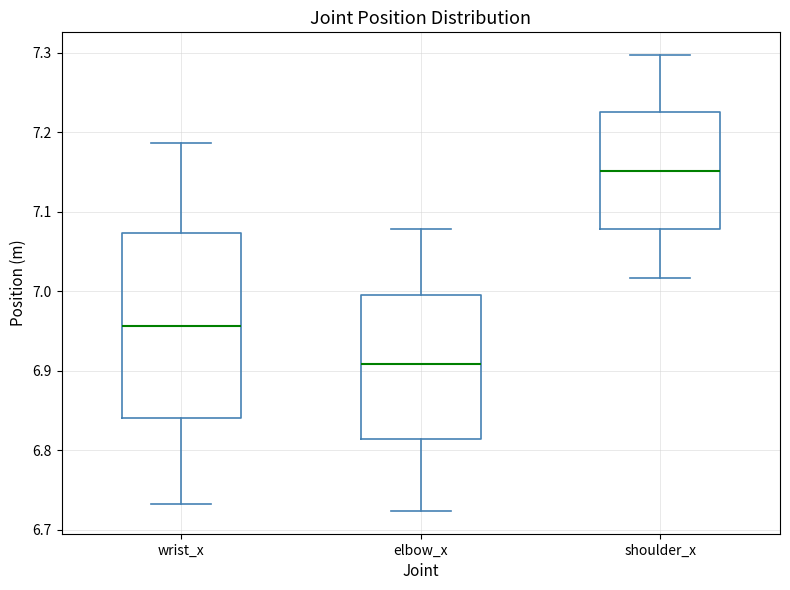

Where does the upper whisker of the box for shoulder_x end on the y-axis? The values are not printed on the chart, so give them approximately, as read against the axis.

7.30